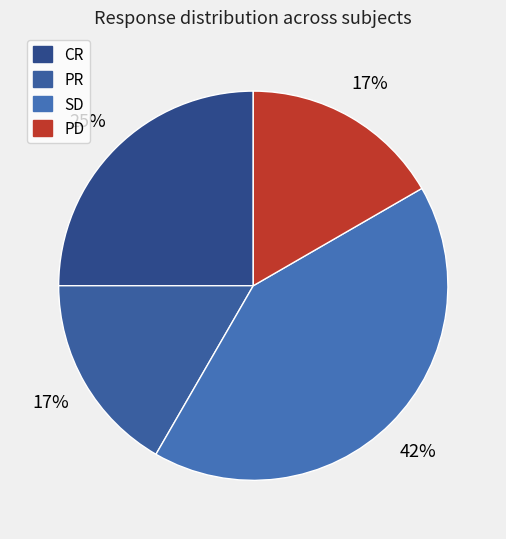

What is the change in value from CR to PR?

-1